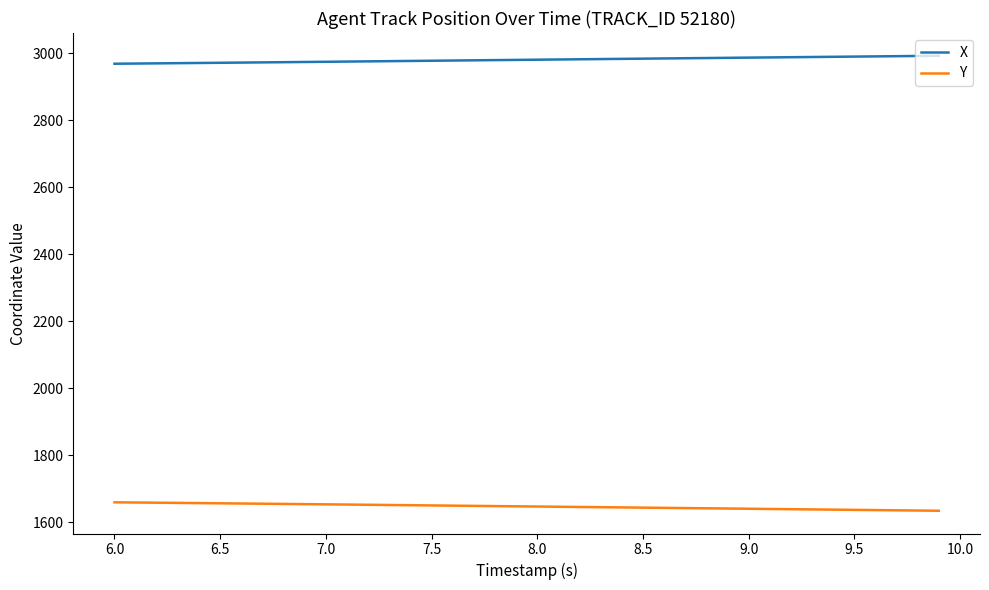

What are all the series names shown in the legend?

X, Y